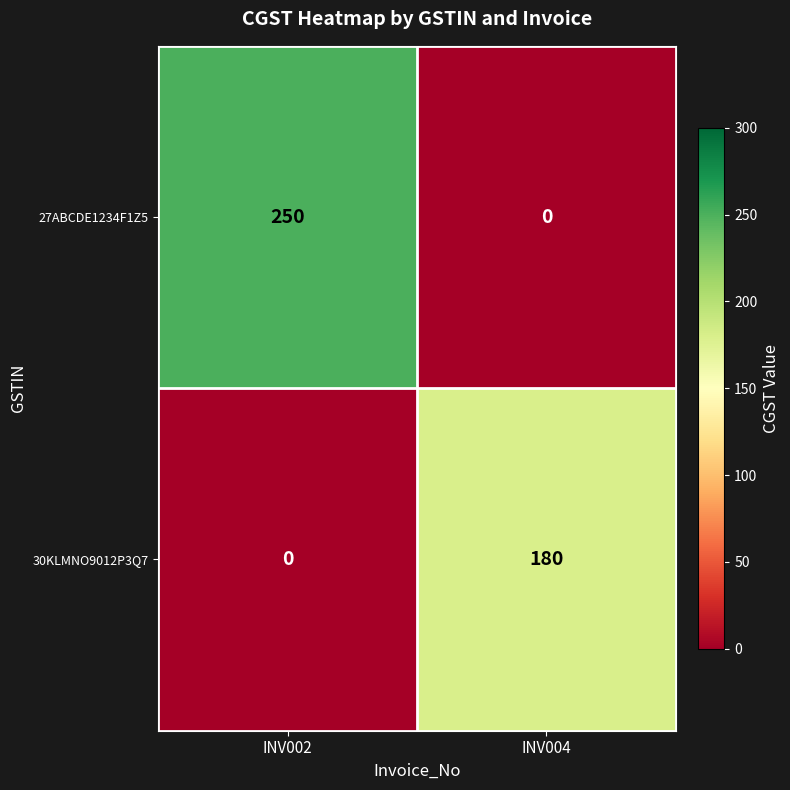

What is the difference between the maximum and minimum values in the 27ABCDE1234F1Z5 series?

250